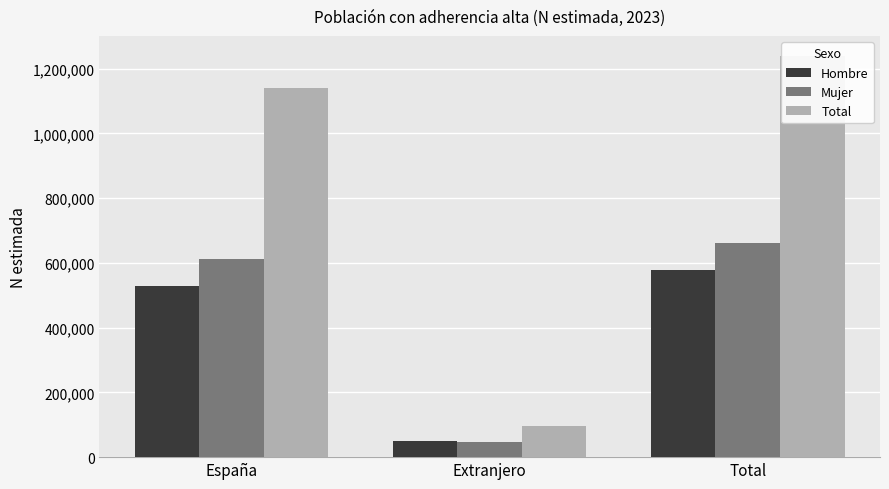

What position from the right is Total?

1